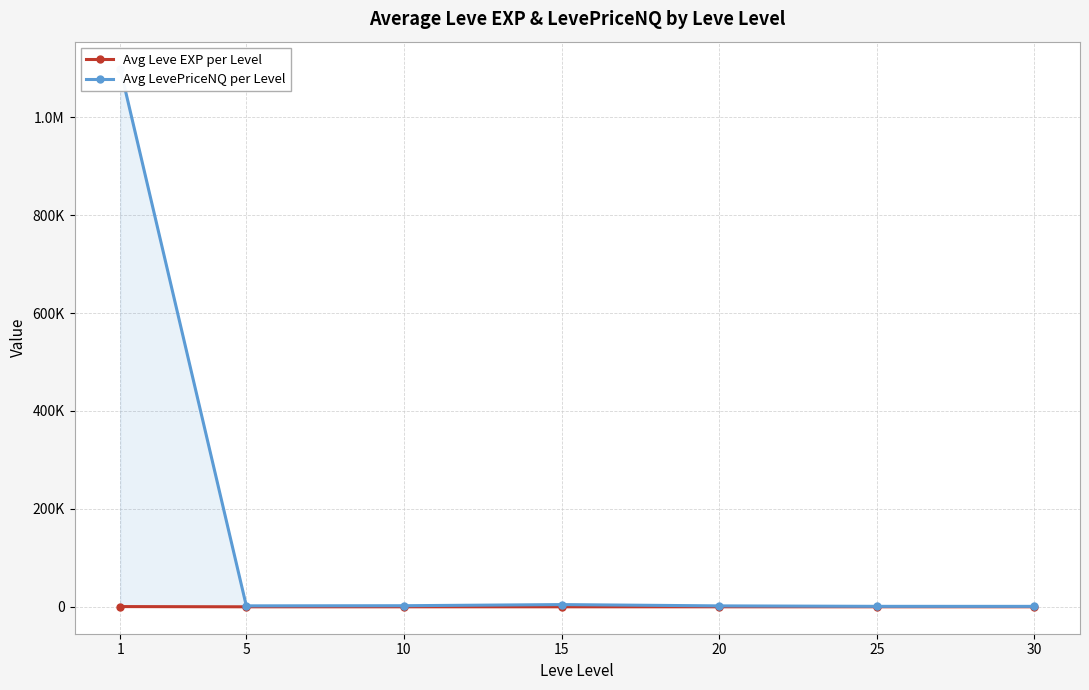

Reading left to right, what are all the values shown in this chart?

Avg Leve EXP per Level: 1=468.5	5=2.3	10=5.3	15=14.2	20=16.3	25=31.8	30=45.5
Avg LevePriceNQ per Level: 1=1099408.2	5=1959.8	10=2237.2	15=4564.3	20=1897.2	25=962.2	30=908.5